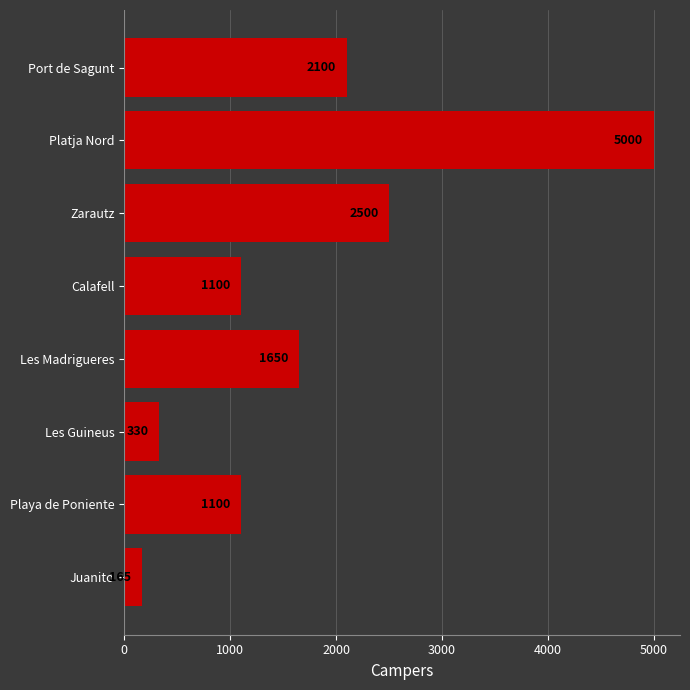

What is the maximum value shown in the chart?

5000